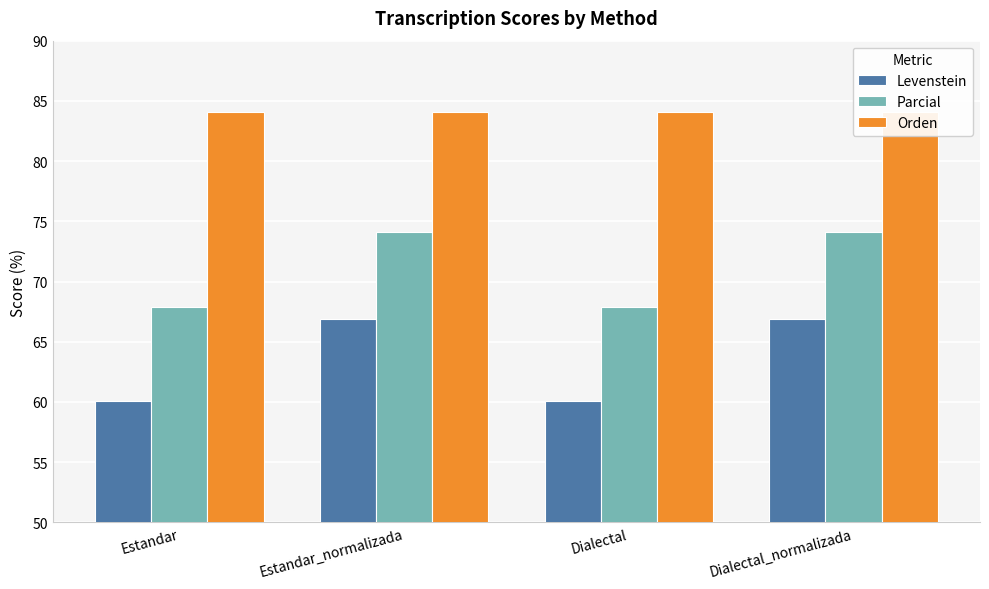

How many groups of bars are there?

4